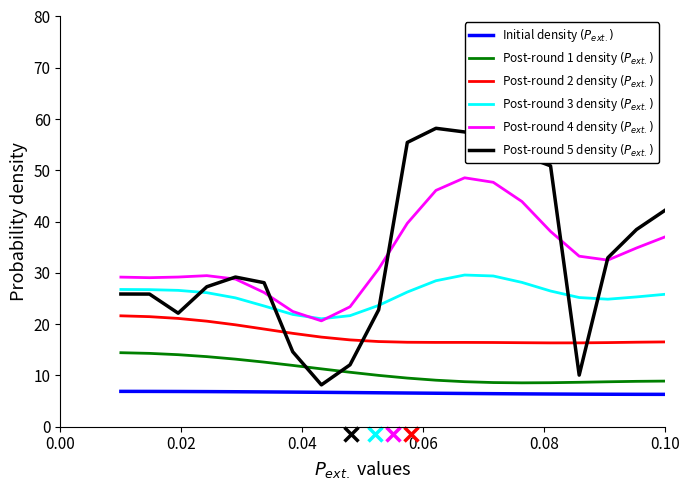

How many lines are shown in the chart?

6